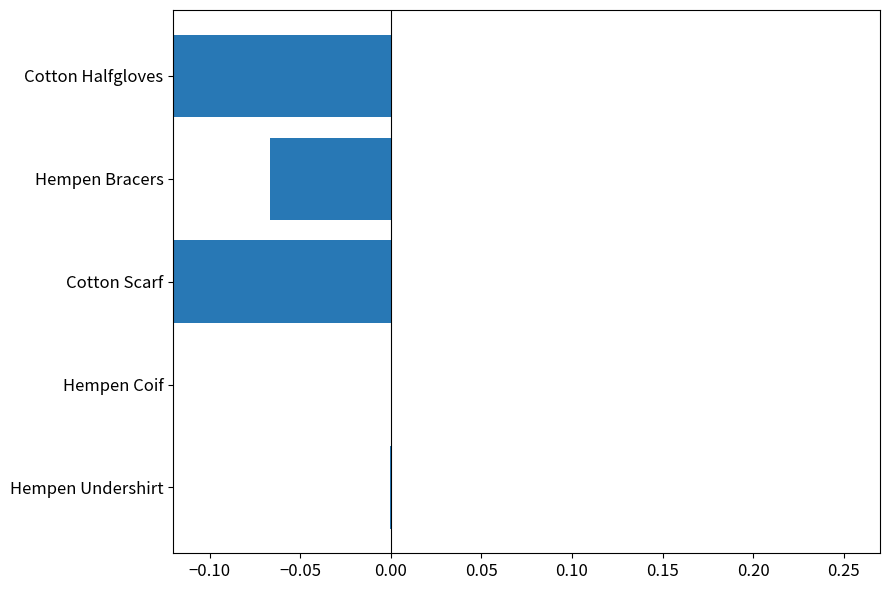

The value at Cotton Halfgloves is -0.3. True or false?

False